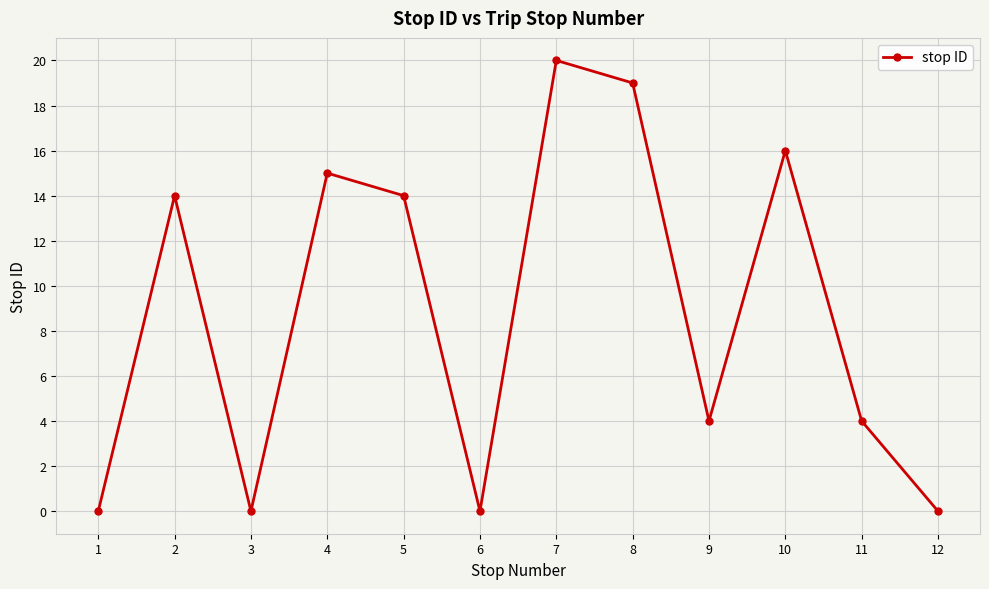

Reading right to left, extract all data points from this chart.

0	4	16	4	19	20	0	14	15	0	14	0